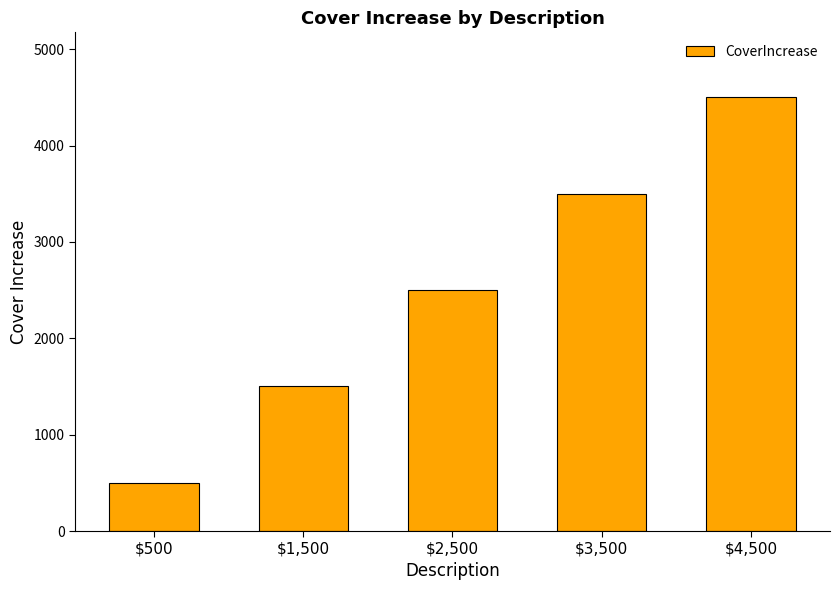

Is it true that the value at $500 is 500?

True